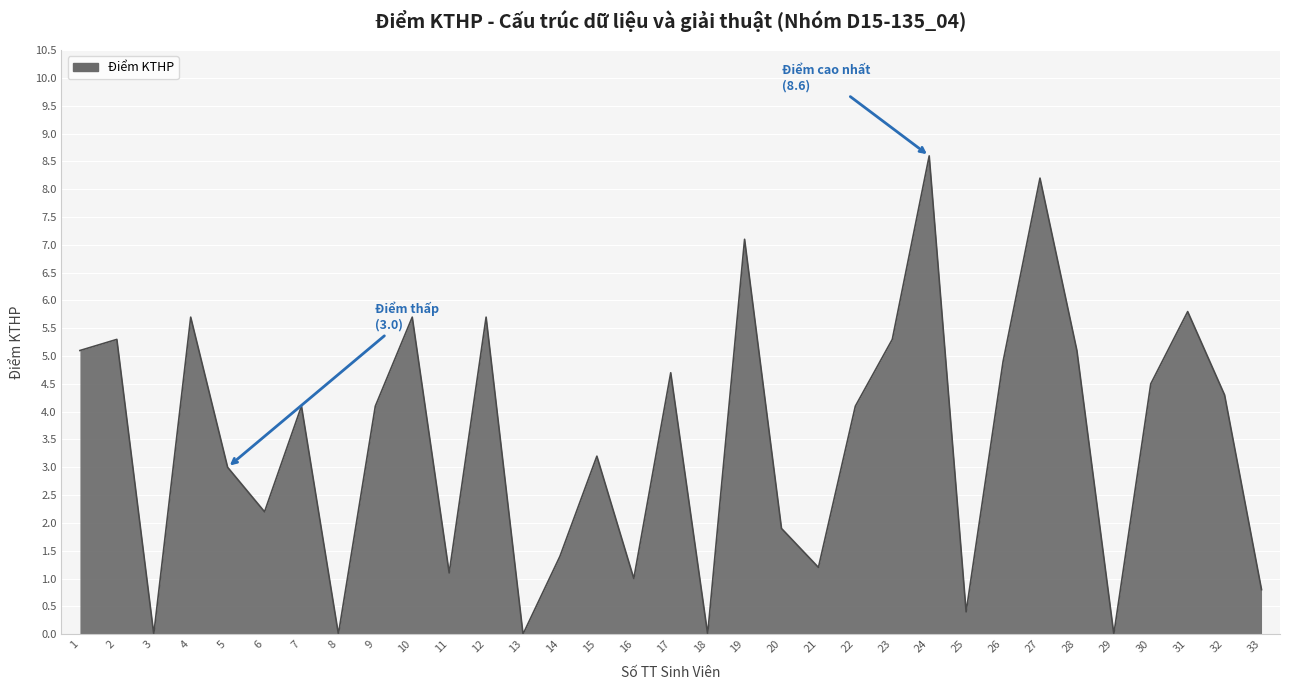

How many values are below 4?

15